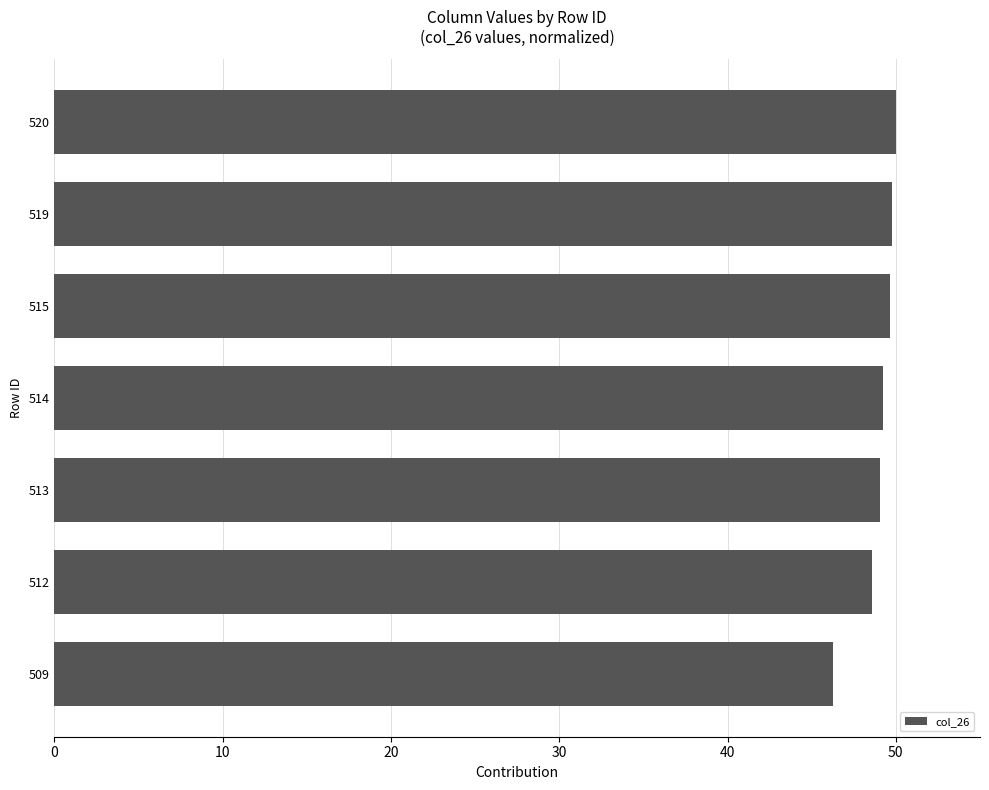

What is the minimum value shown in the chart?

46.3